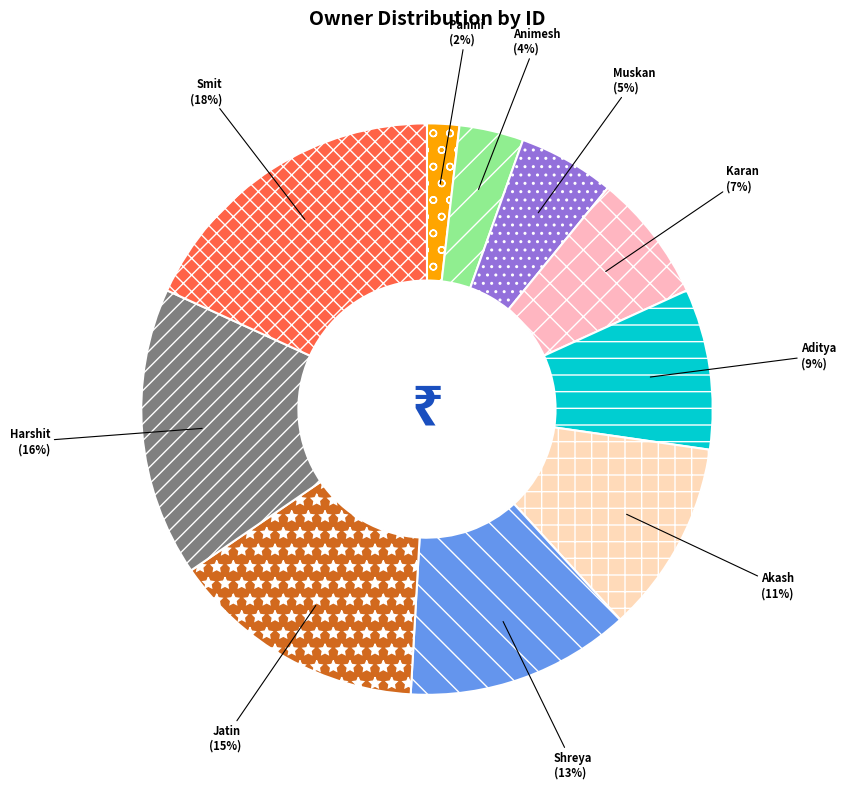

Which category has the smallest portion of the pie?

Panini